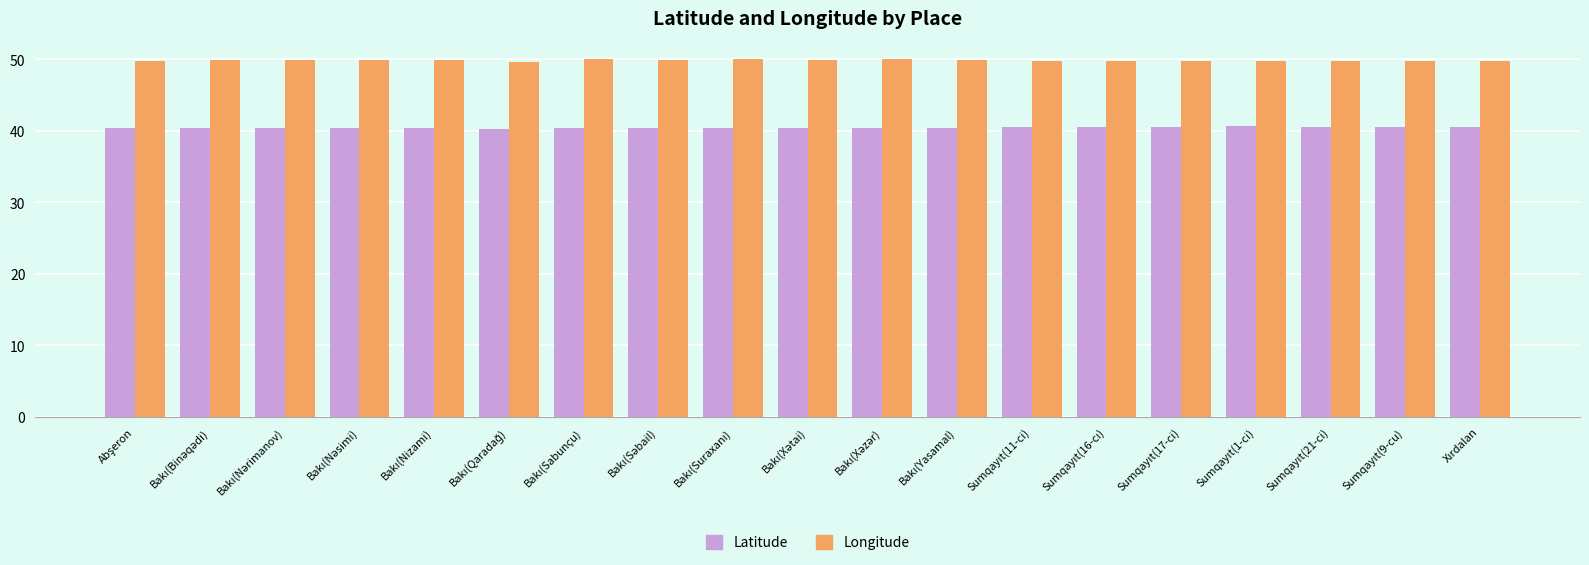

Which series has the largest total across all categories?

Longitude